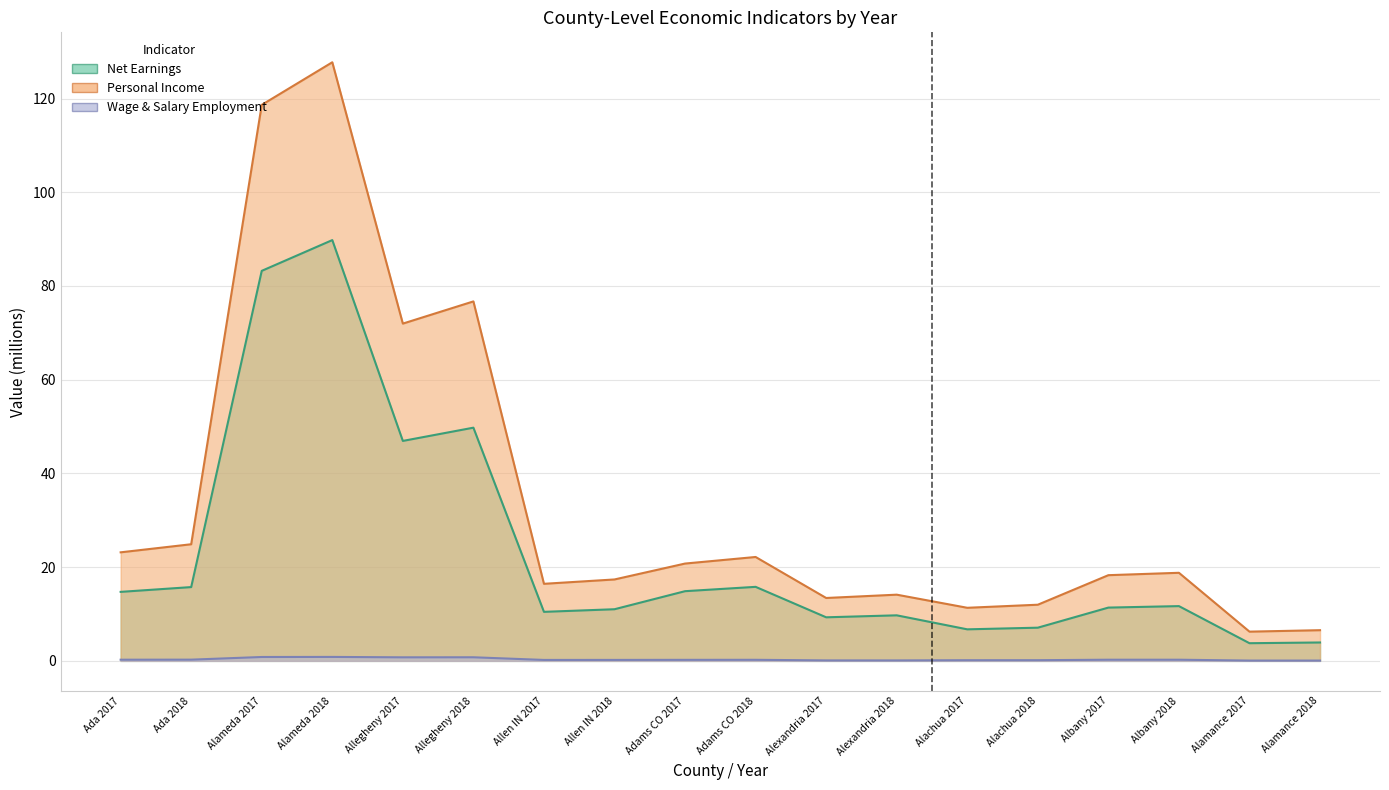

Reading right to left, extract all data points from this chart.

Net_earnings_by_place_of_residence: Alamance 2018=3.9	Alamance 2017=3.8	Albany 2018=11.7	Albany 2017=11.4	Alachua 2018=7.1	Alachua 2017=6.7	Alexandria 2018=9.7	Alexandria 2017=9.3	Adams CO 2018=15.8	Adams CO 2017=14.9	Allen IN 2018=11.0	Allen IN 2017=10.5	Allegheny 2018=49.8	Allegheny 2017=46.9	Alameda 2018=89.8	Alameda 2017=83.2	Ada 2018=15.7	Ada 2017=14.7
Personal_income: Alamance 2018=6.5	Alamance 2017=6.2	Albany 2018=18.8	Albany 2017=18.3	Alachua 2018=12.0	Alachua 2017=11.3	Alexandria 2018=14.1	Alexandria 2017=13.4	Adams CO 2018=22.2	Adams CO 2017=20.8	Allen IN 2018=17.4	Allen IN 2017=16.4	Allegheny 2018=76.7	Allegheny 2017=72.0	Alameda 2018=127.7	Alameda 2017=118.7	Ada 2018=24.9	Ada 2017=23.2
Wage_and_salary_employment: Alamance 2018=0.1	Alamance 2017=0.1	Albany 2018=0.2	Albany 2017=0.2	Alachua 2018=0.1	Alachua 2017=0.1	Alexandria 2018=0.1	Alexandria 2017=0.1	Adams CO 2018=0.2	Adams CO 2017=0.2	Allen IN 2018=0.2	Allen IN 2017=0.2	Allegheny 2018=0.8	Allegheny 2017=0.8	Alameda 2018=0.8	Alameda 2017=0.8	Ada 2018=0.3	Ada 2017=0.2